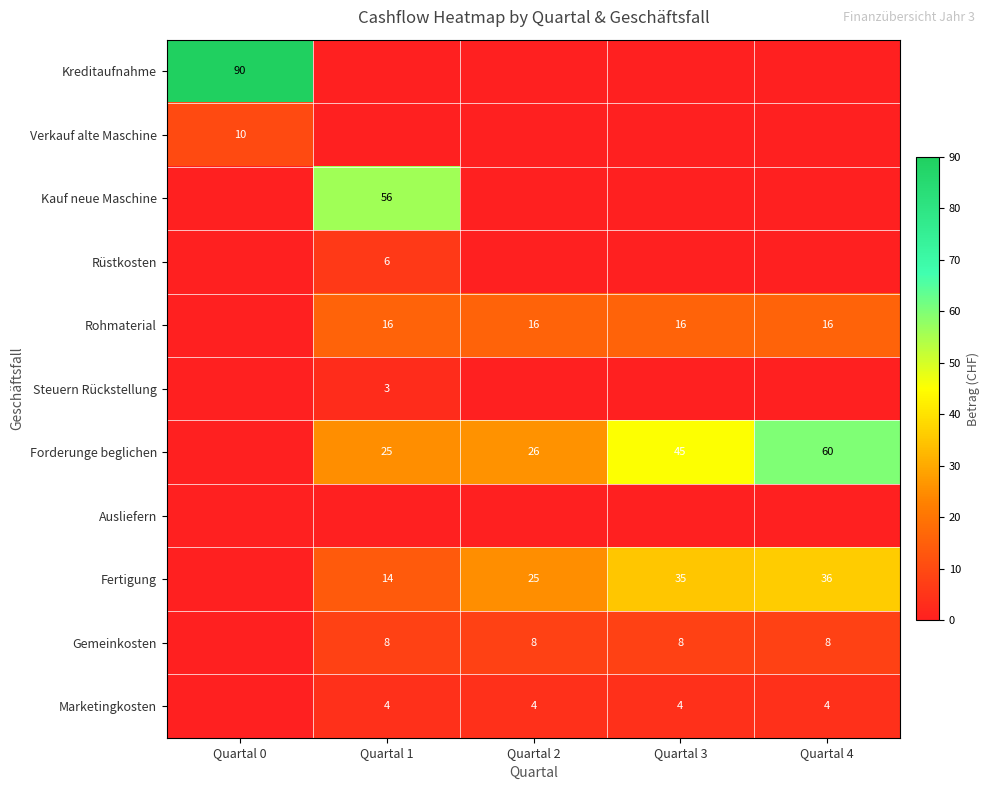

The Fertigung series shows 35 at Quartal 3. True or false?

True